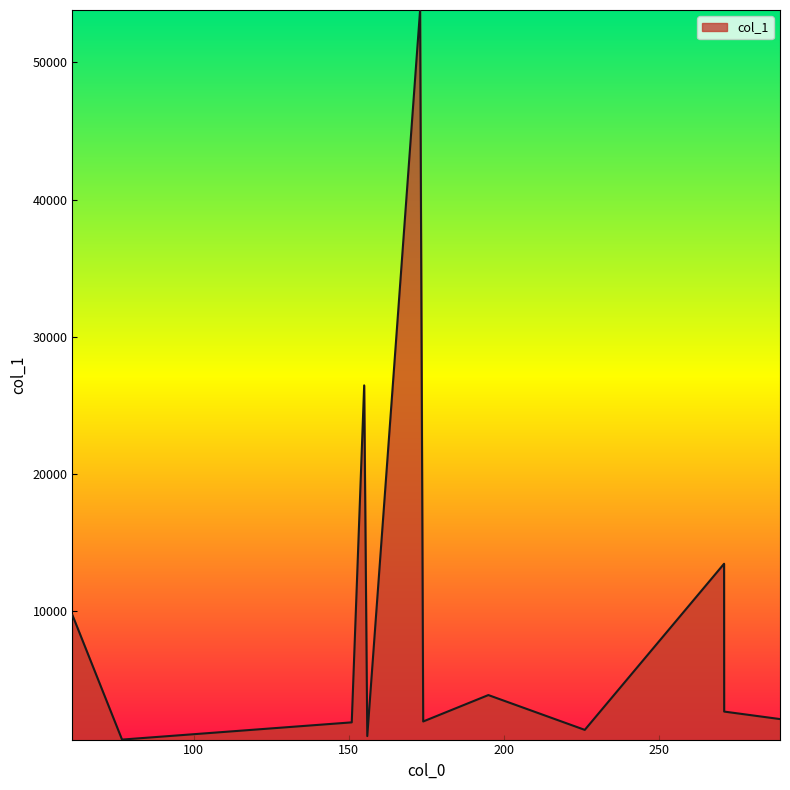

What is the difference between the maximum and minimum values?

53186.8